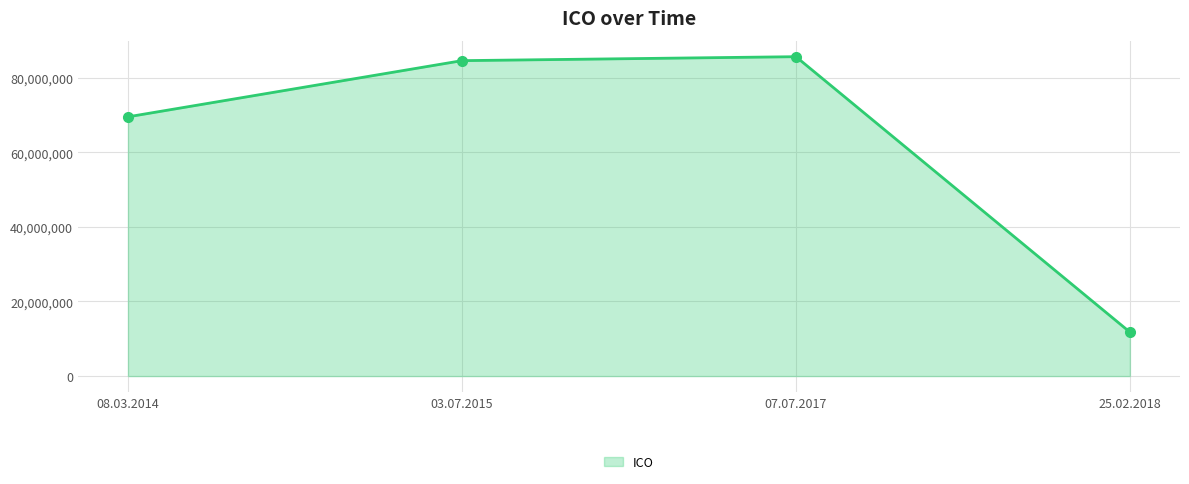

How many values are below 84556568?

2